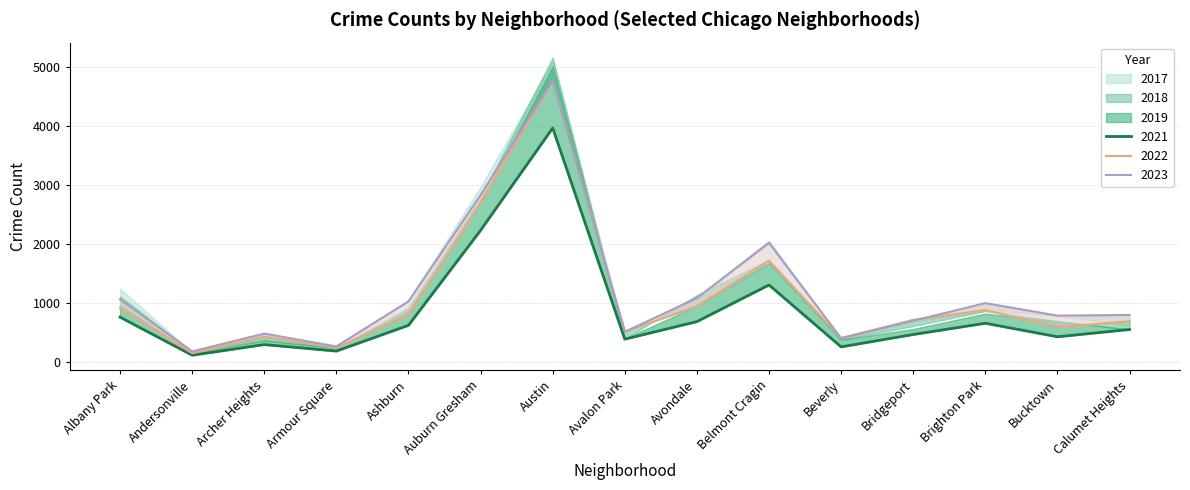

What is the difference between the highest and lowest values at Bridgeport?

248